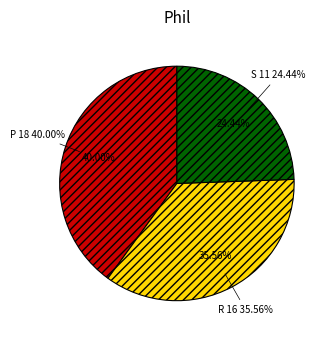

Is there any slice that represents more than half of the pie?

No